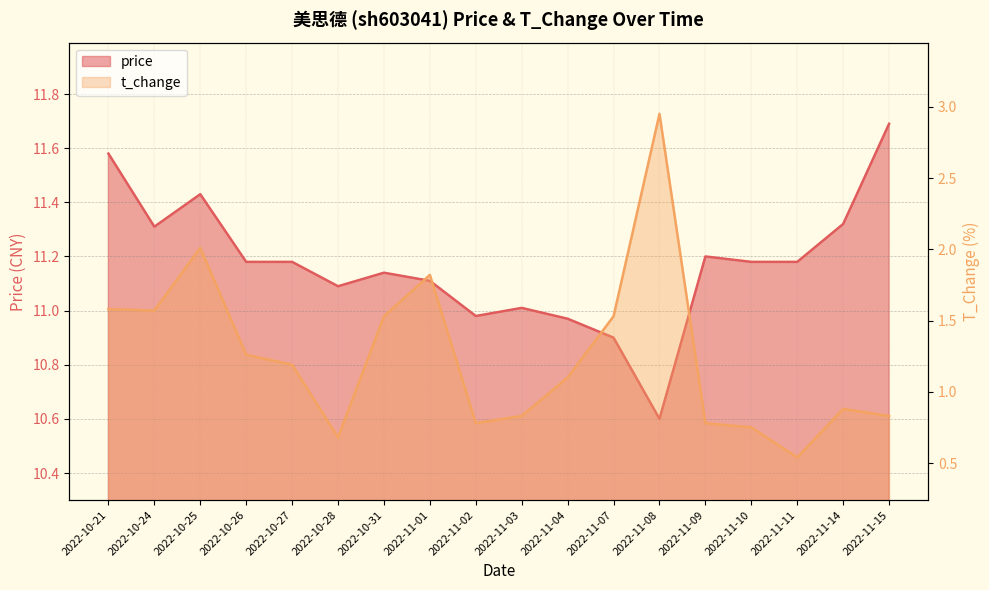

Does the chart display data point markers on the line(s)?

No